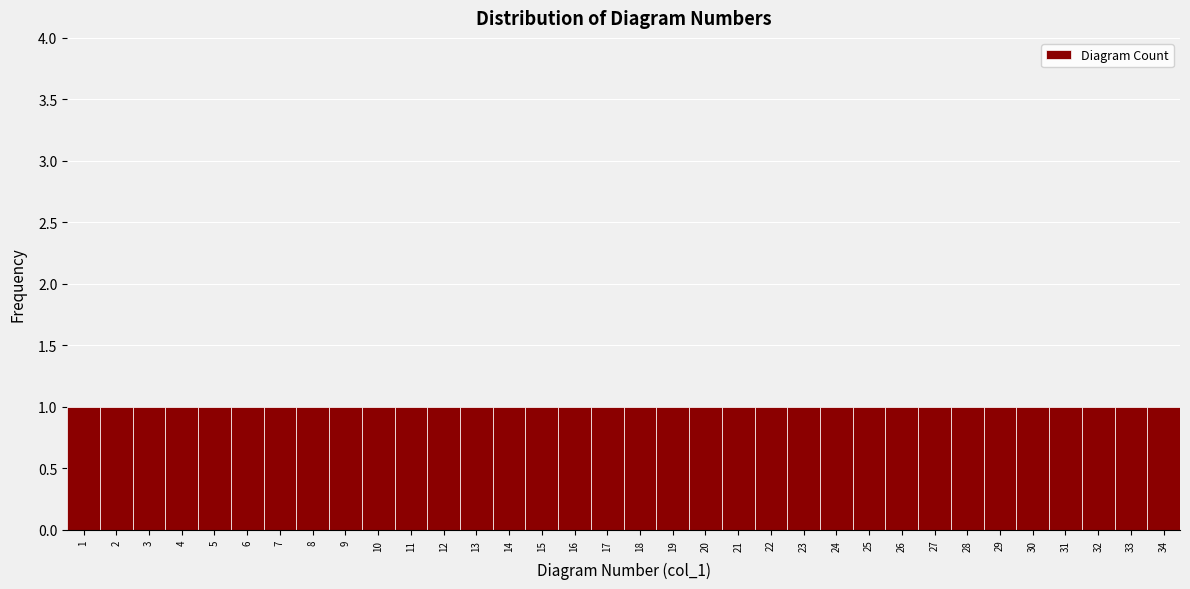

Reading left to right, list every bar in this chart as the range it spans on the x-axis followed by its height. The values are not printed on the chart, so give them approximately, as read against the axis.

0.5 to 1.5: 1
1.5 to 2.5: 1
2.5 to 3.5: 1
3.5 to 4.5: 1
4.5 to 5.5: 1
5.5 to 6.5: 1
6.5 to 7.5: 1
7.5 to 8.5: 1
8.5 to 9.5: 1
9.5 to 10.5: 1
10.5 to 11.5: 1
11.5 to 12.5: 1
12.5 to 13.5: 1
13.5 to 14.5: 1
14.5 to 15.5: 1
15.5 to 16.5: 1
16.5 to 17.5: 1
17.5 to 18.5: 1
18.5 to 19.5: 1
19.5 to 20.5: 1
20.5 to 21.5: 1
21.5 to 22.5: 1
22.5 to 23.5: 1
23.5 to 24.5: 1
24.5 to 25.5: 1
25.5 to 26.5: 1
26.5 to 27.5: 1
27.5 to 28.5: 1
28.5 to 29.5: 1
29.5 to 30.5: 1
30.5 to 31.5: 1
31.5 to 32.5: 1
32.5 to 33.5: 1
33.5 to 34.5: 1